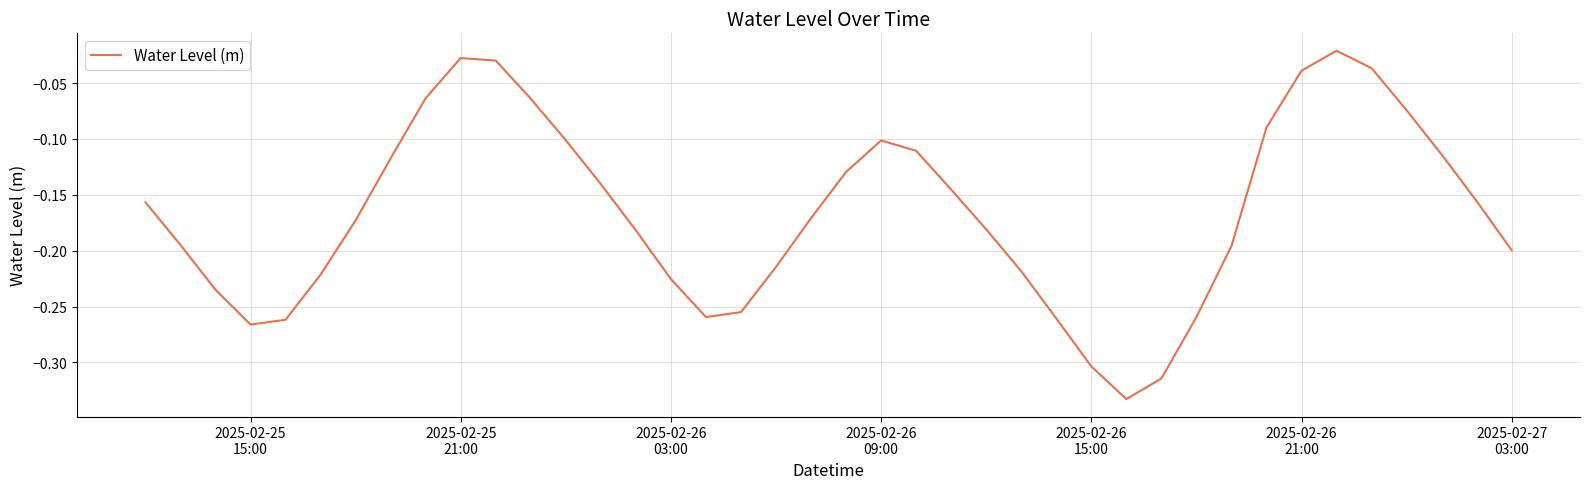

What is the difference between the maximum and minimum values?

0.3